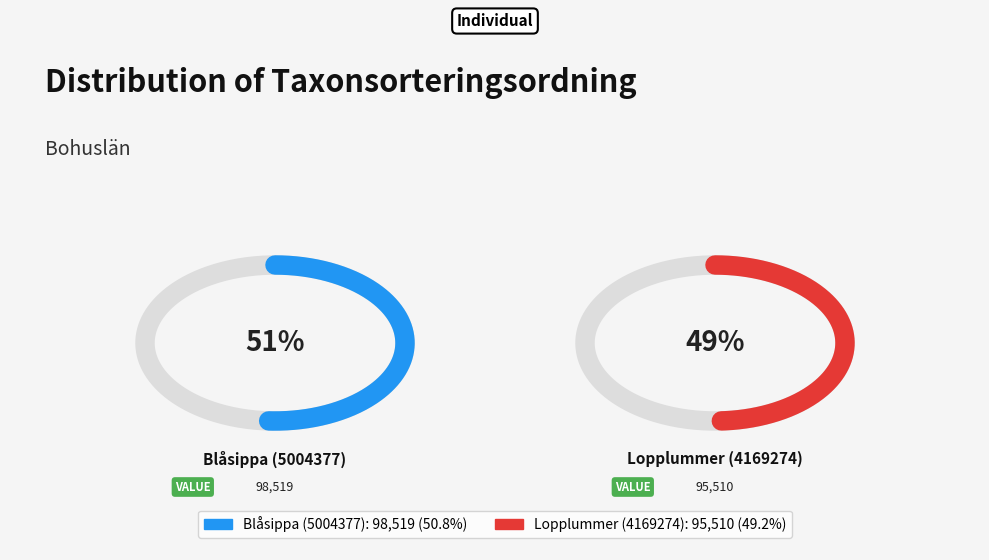

What portion of the pie excludes Lopplummer (4169274)?

50.8%